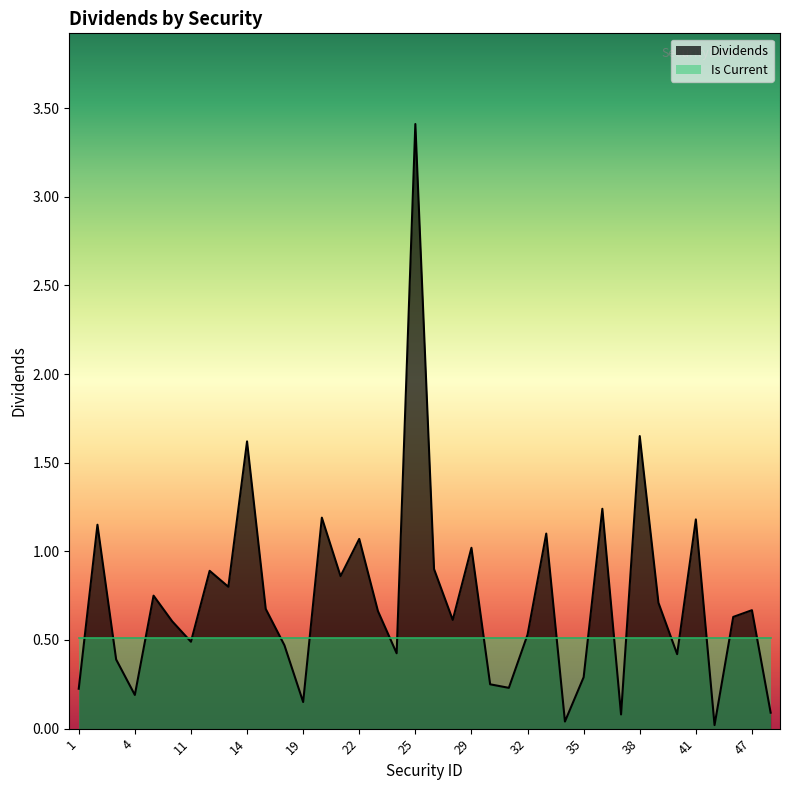

Rank the categories by value from lowest to highest.

42, 34, 37, 48, 19, 4, 1, 31, 30, 35, 3, 40, 24, 18, 11, 32, 7, 28, 46, 23, 47, 17, 39, 5, 13, 21, 12, 26, 29, 22, 33, 2, 41, 20, 36, 14, 38, 25